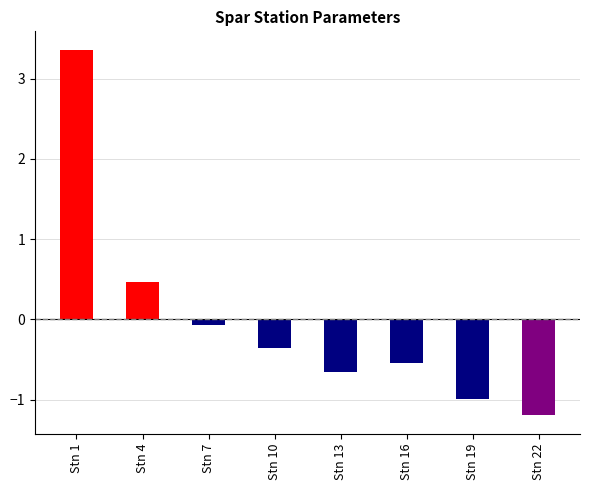

Reading right to left, what are all the values shown in this chart?

-1.2	-1.0	-0.5	-0.7	-0.4	-0.1	0.5	3.4